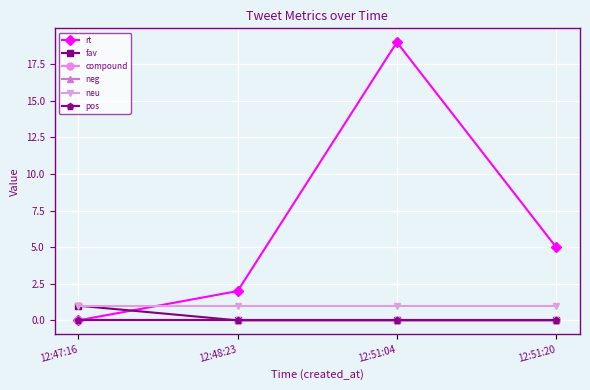

Reading left to right, extract all data points from this chart.

rt: 0	2	19	5
fav: 1	0	0	0
compound: 0	0	0	0
neg: 0	0	0	0
neu: 1	1	1	1
pos: 0	0	0	0